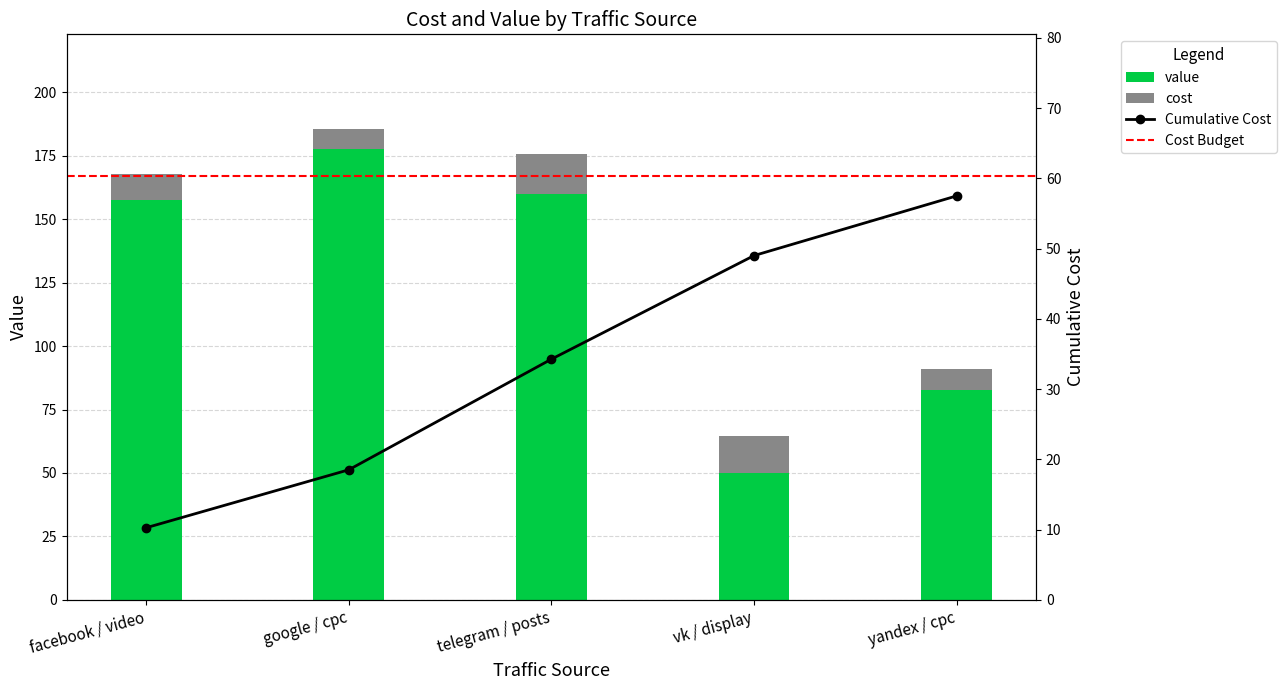

Which series has the largest total across all categories?

value